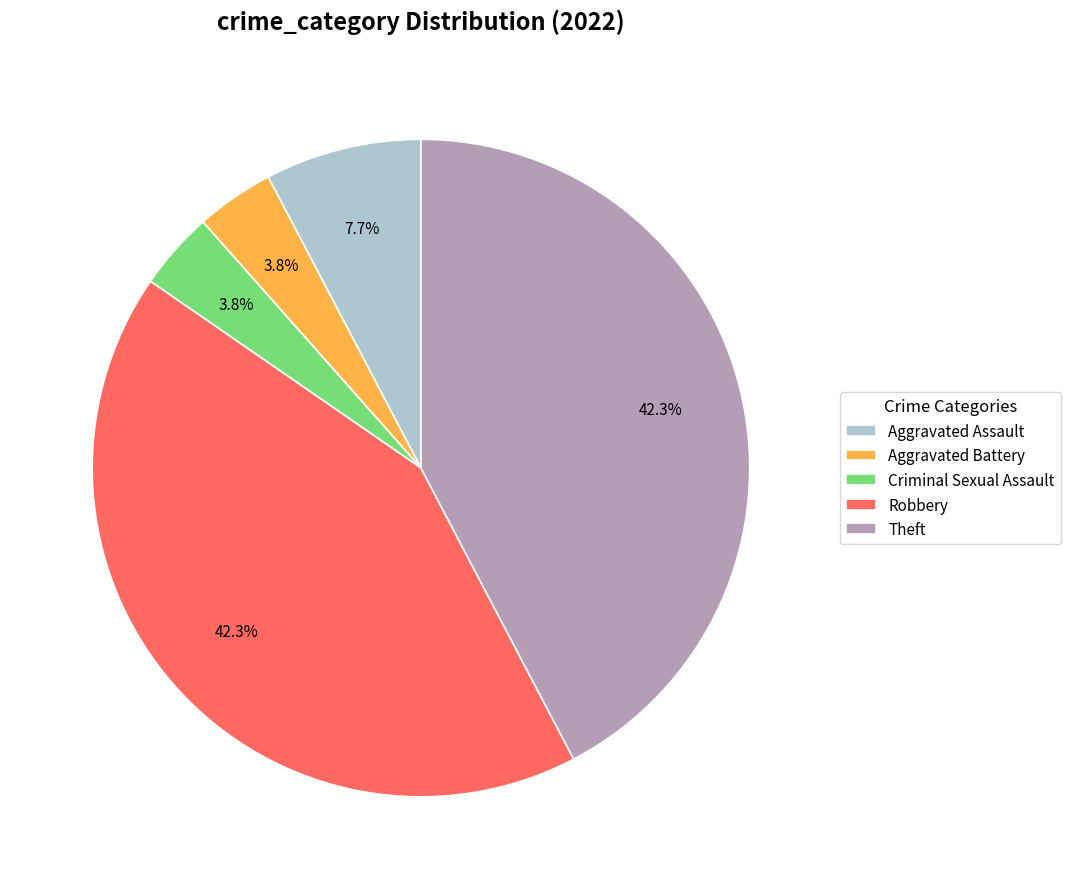

How much of the chart is everything except Criminal Sexual Assault?

96.2%